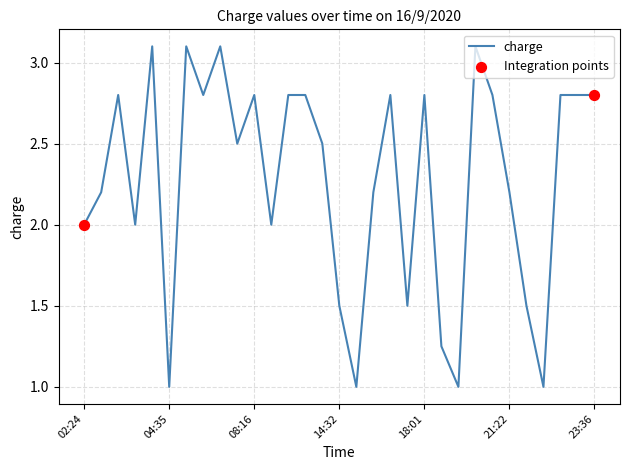

What is the difference between the maximum and minimum values?

2.1